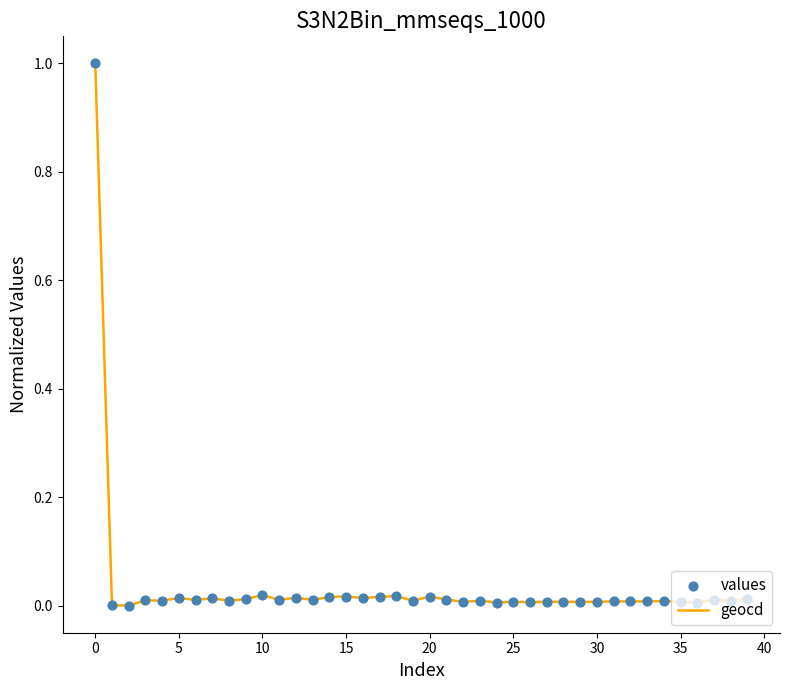

What are all the series names shown in the legend?

geocd, values